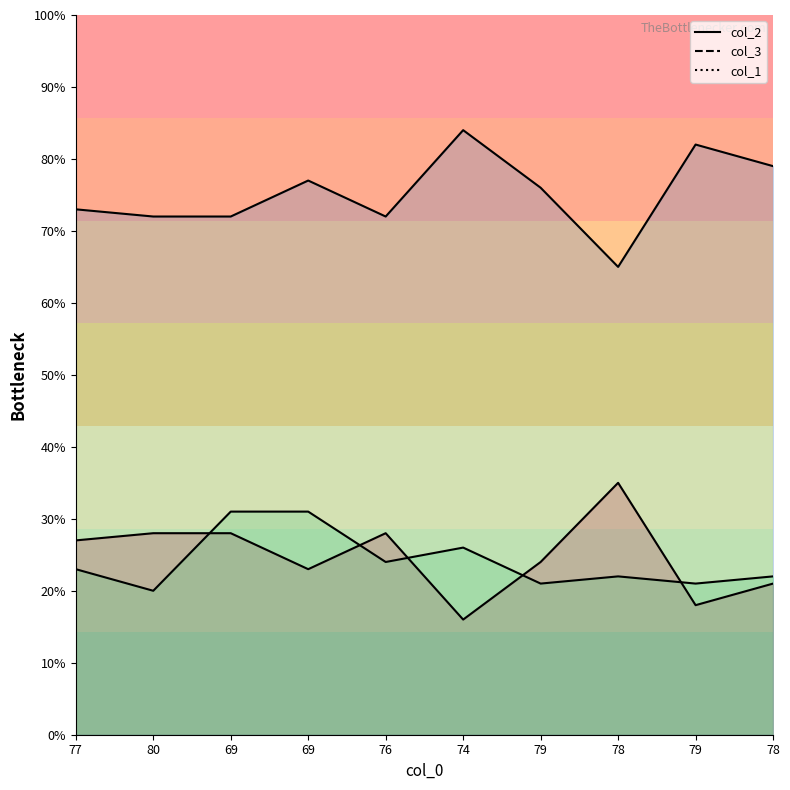

True or false: col_1 and col_3 intersect in this chart.

False